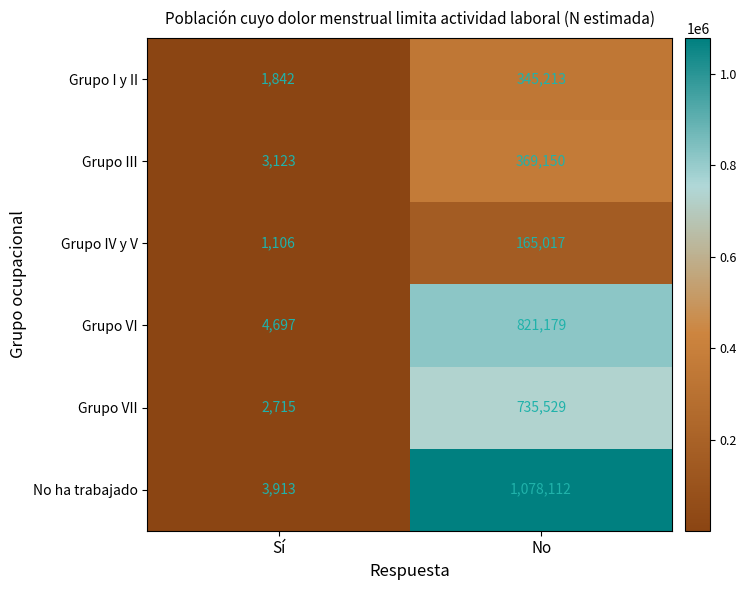

Where is No ha trabajado nearest to the value 541012?

Sí